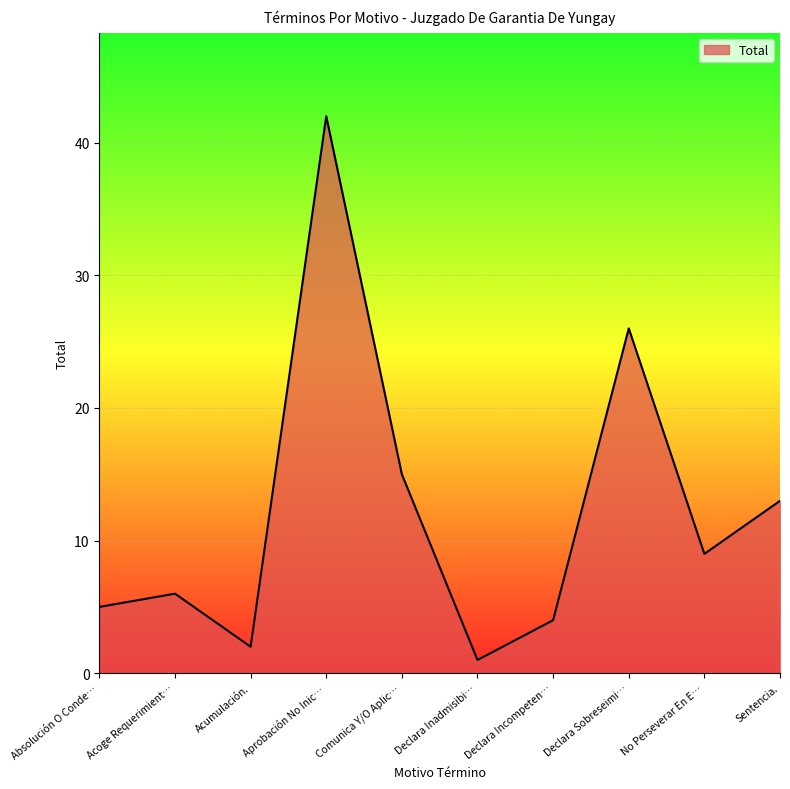

What is the maximum value shown in the chart?

42